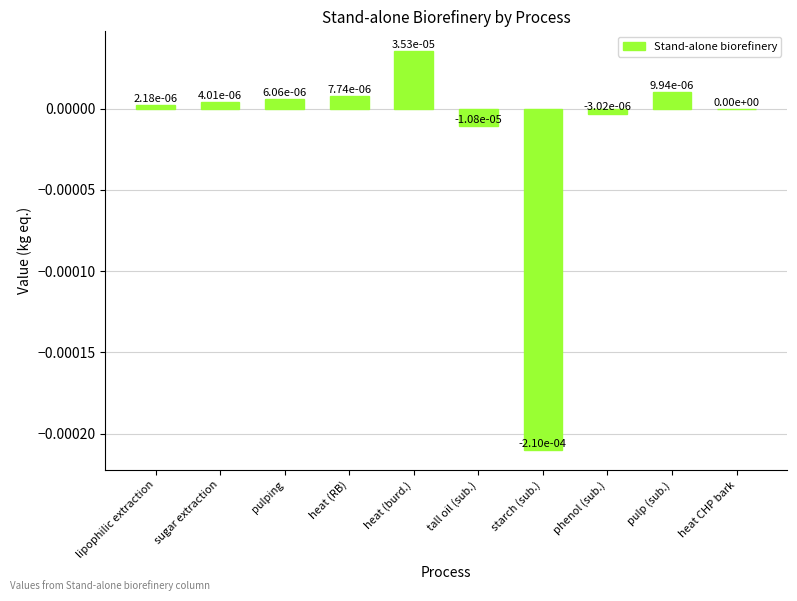

Is it true that the value at pulping is 0.0?

True